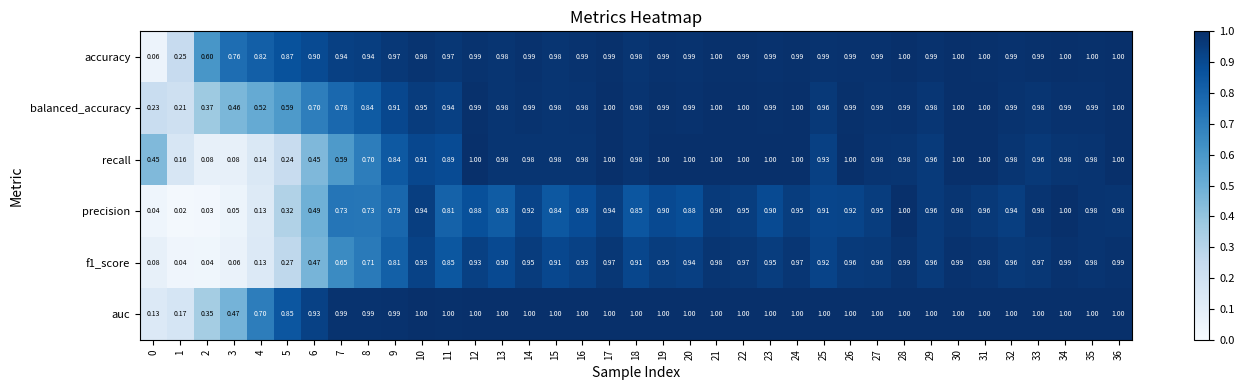

Which series has the largest range (max minus min)?

precision